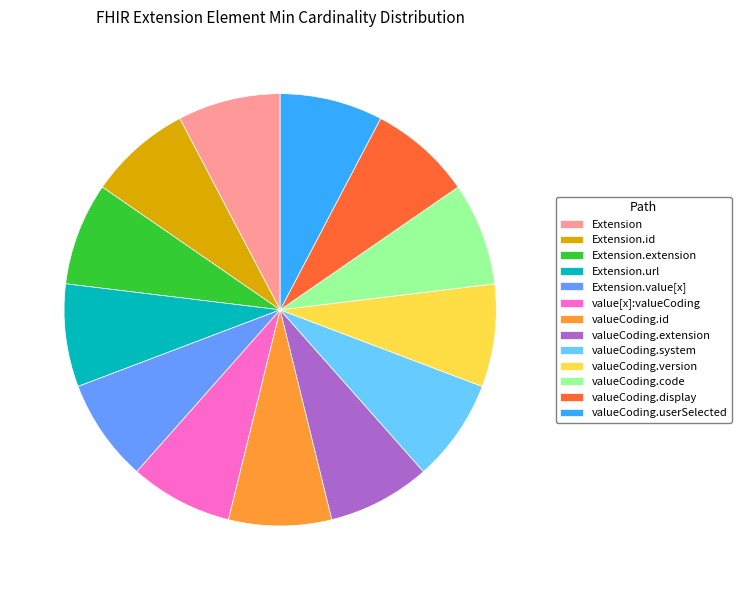

Approximately how many times larger is the value at valueCoding.code compared to Extension.value[x]?

1.0